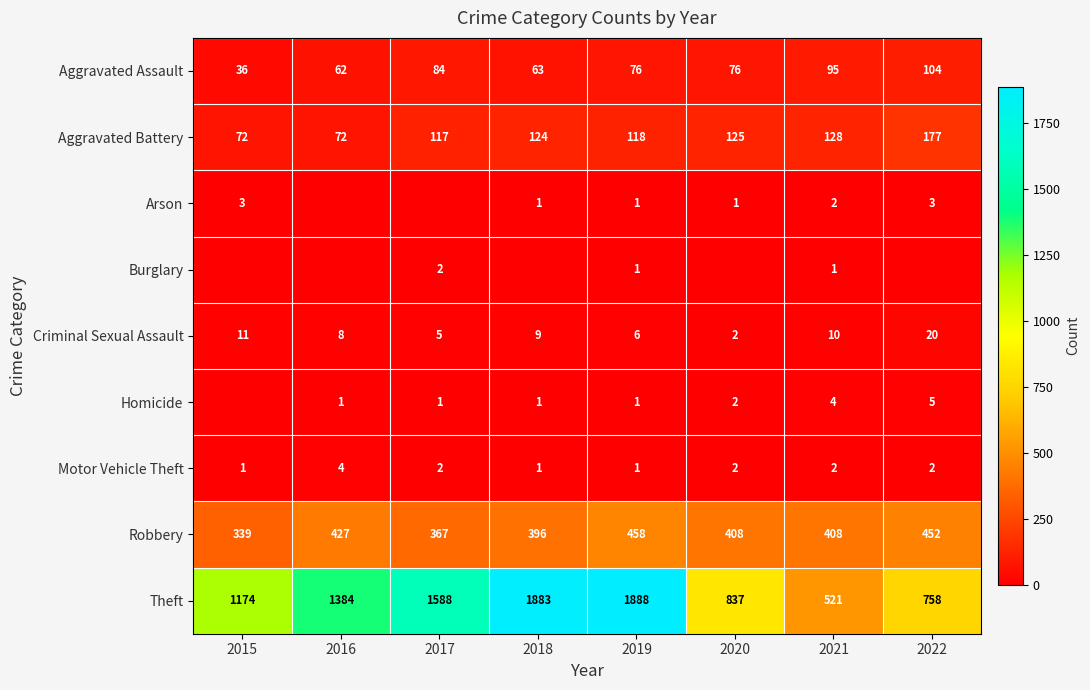

At which label does Motor Vehicle Theft first exceed 2?

2016